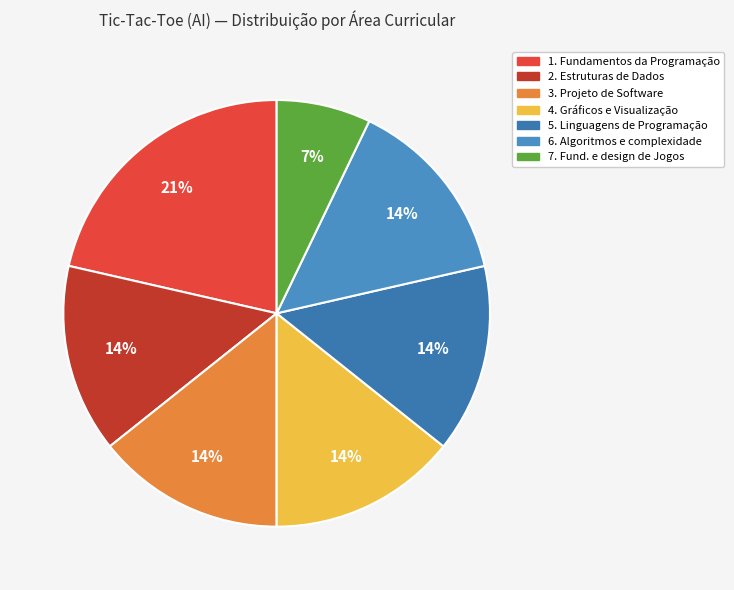

What is the smallest slice in the pie chart?

7. Fundamentos e design de Jogos